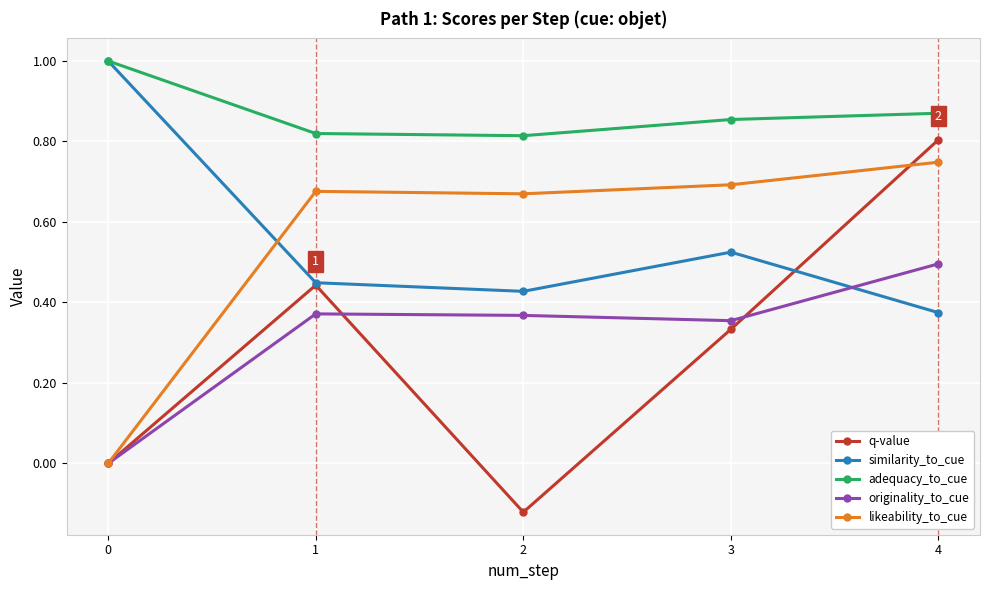

The value of likeability_to_cue at 4 is 0.7. True or false?

True